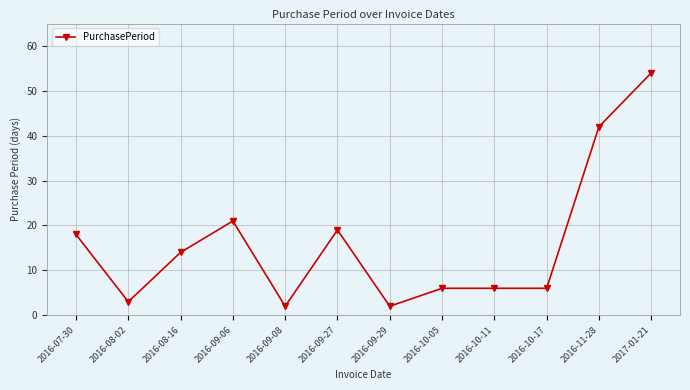

What is the label of the 10th point from the left?

2016-10-17